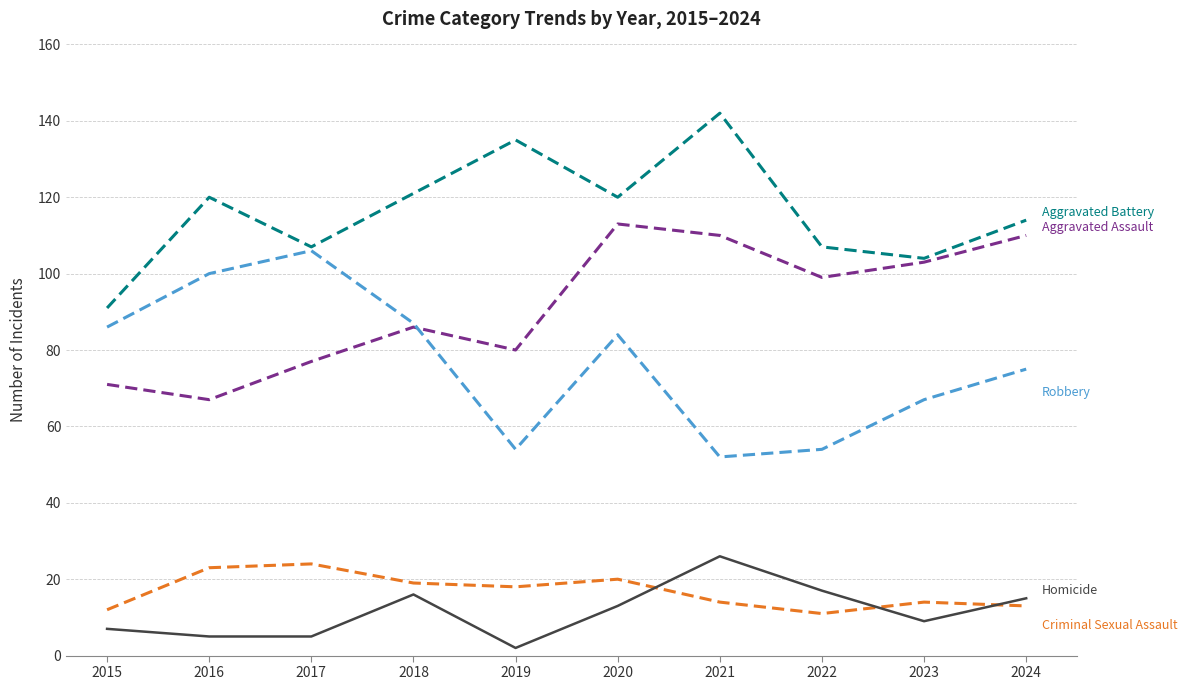

What is the total value across all series at 2020?

350